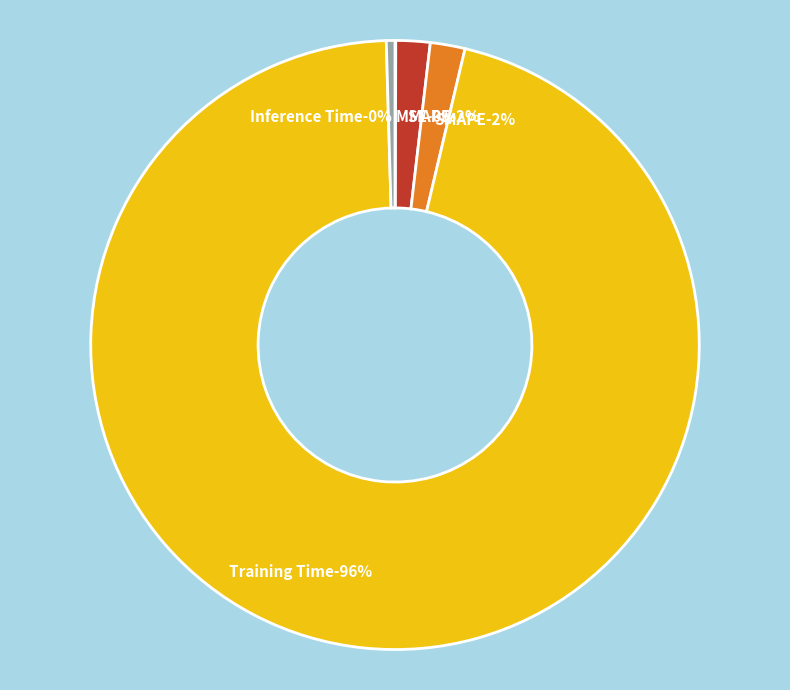

Count the number of slices in the pie.

5